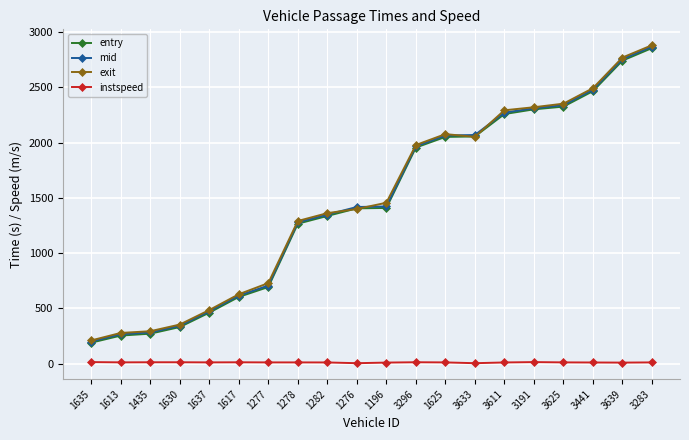

Which series has the widest spread of values?

exit